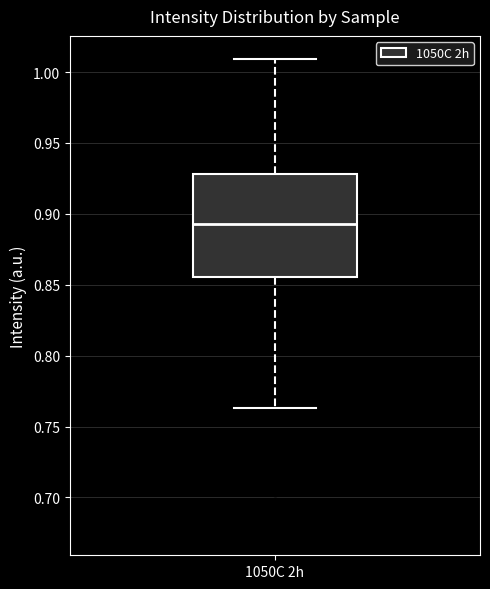

Read this box plot against the y-axis: the position of the median line, the range covered by the box, and the ends of both whiskers. The values are not printed on the chart, so give them approximately, as read against the axis.

median 0.895, box 0.855 to 0.930, whiskers 0.765 to 1.010